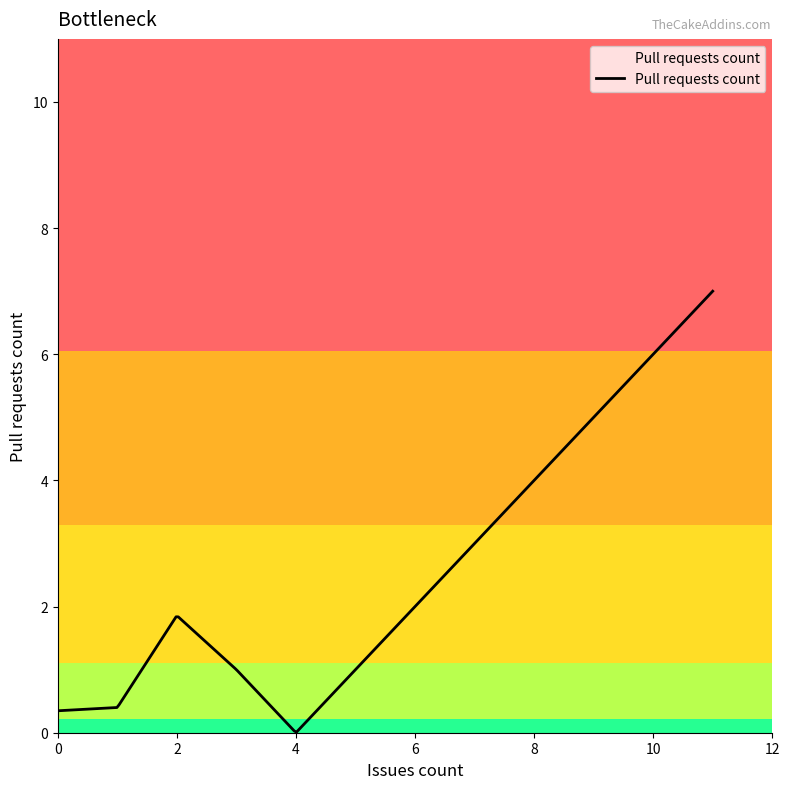

What is the greatest value displayed?

7.0